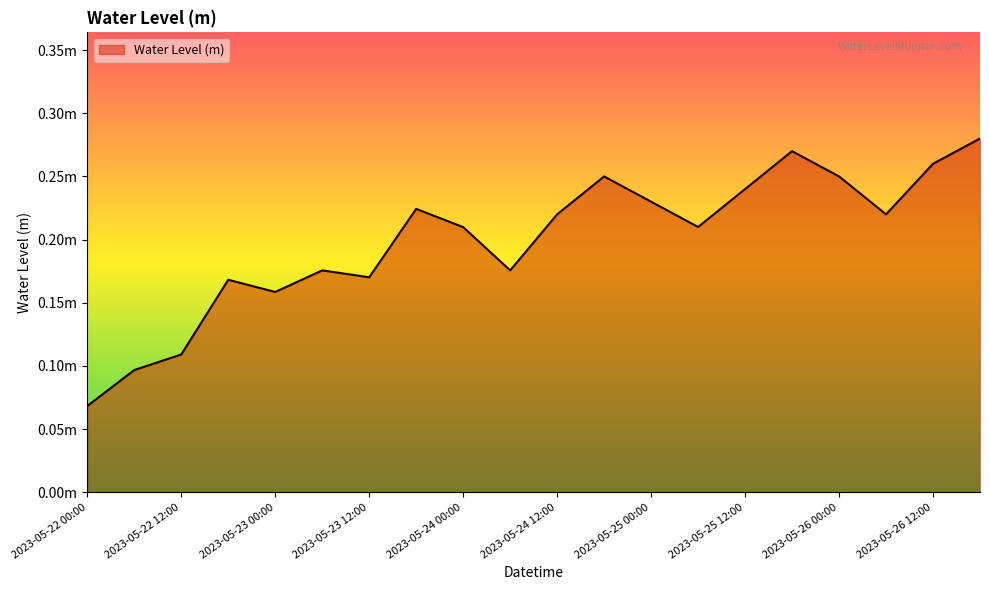

What is the average value?

0.2